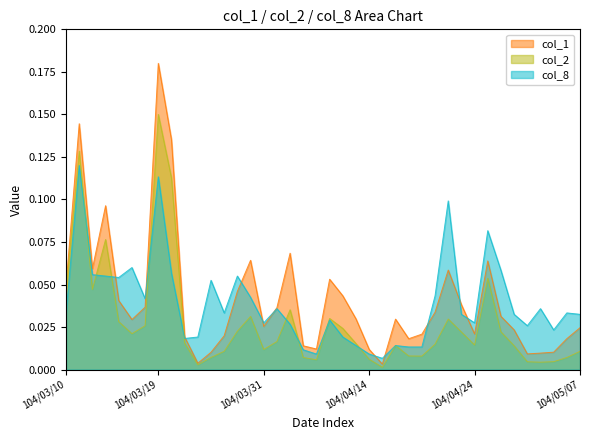

What is the greatest value displayed?

0.2